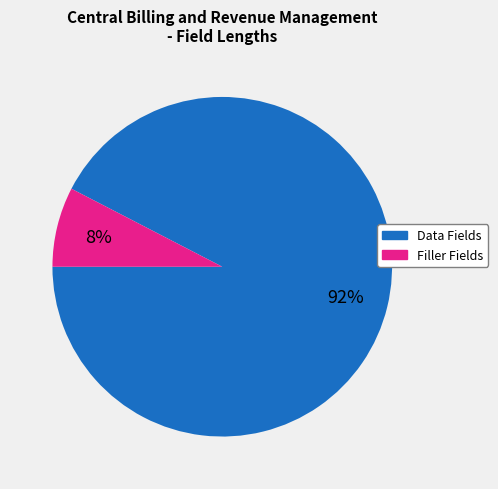

Is there any slice that represents more than half of the pie?

Yes